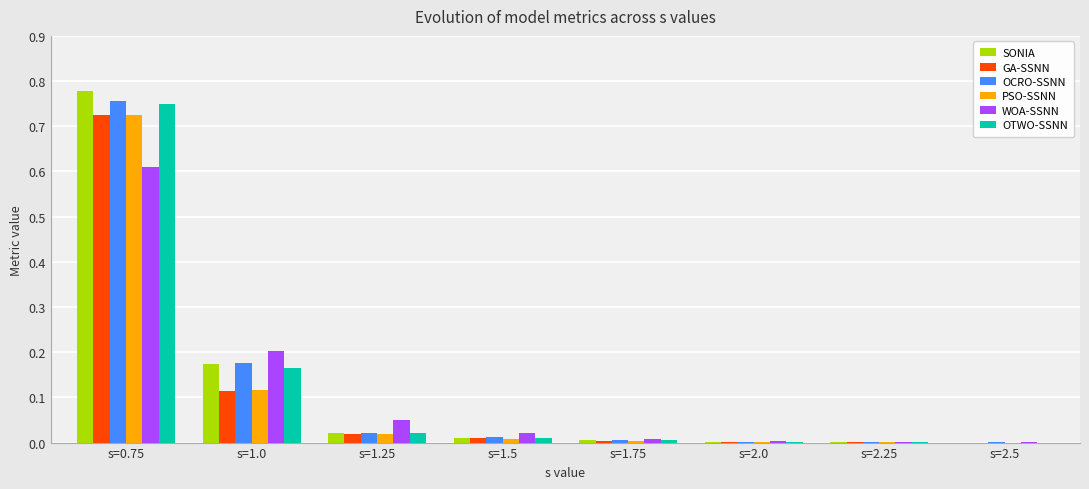

True or false: WOA-SSNN has a value of 0.2 at s=1.0.

True